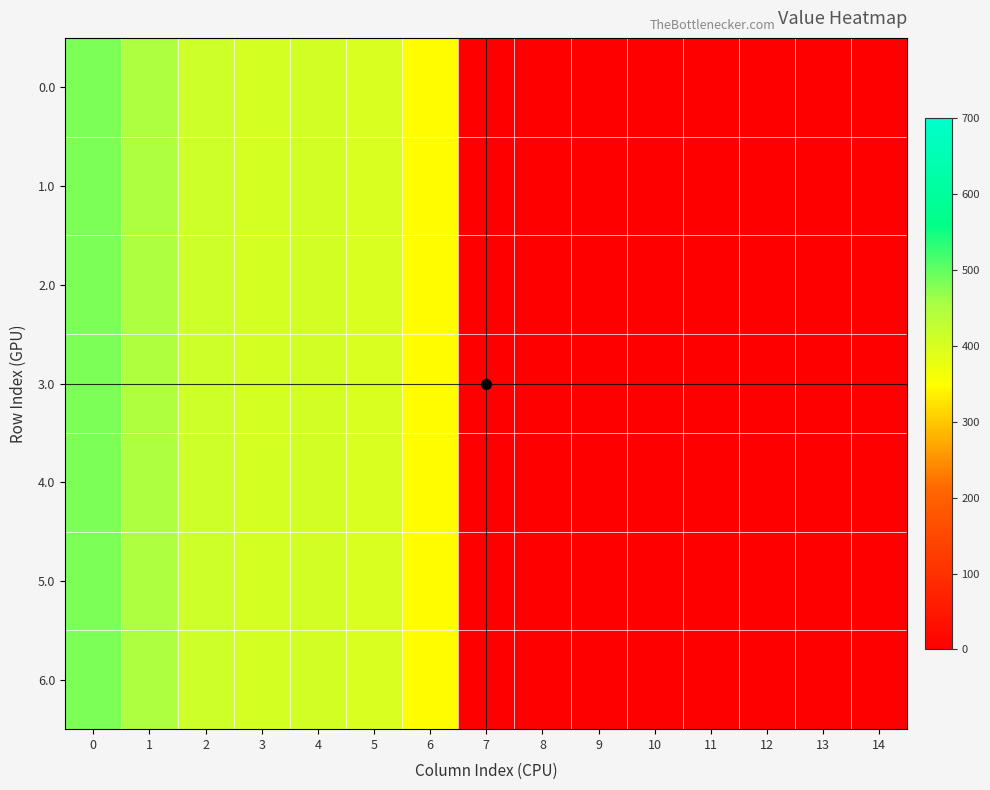

Count the number of data series in this chart.

7